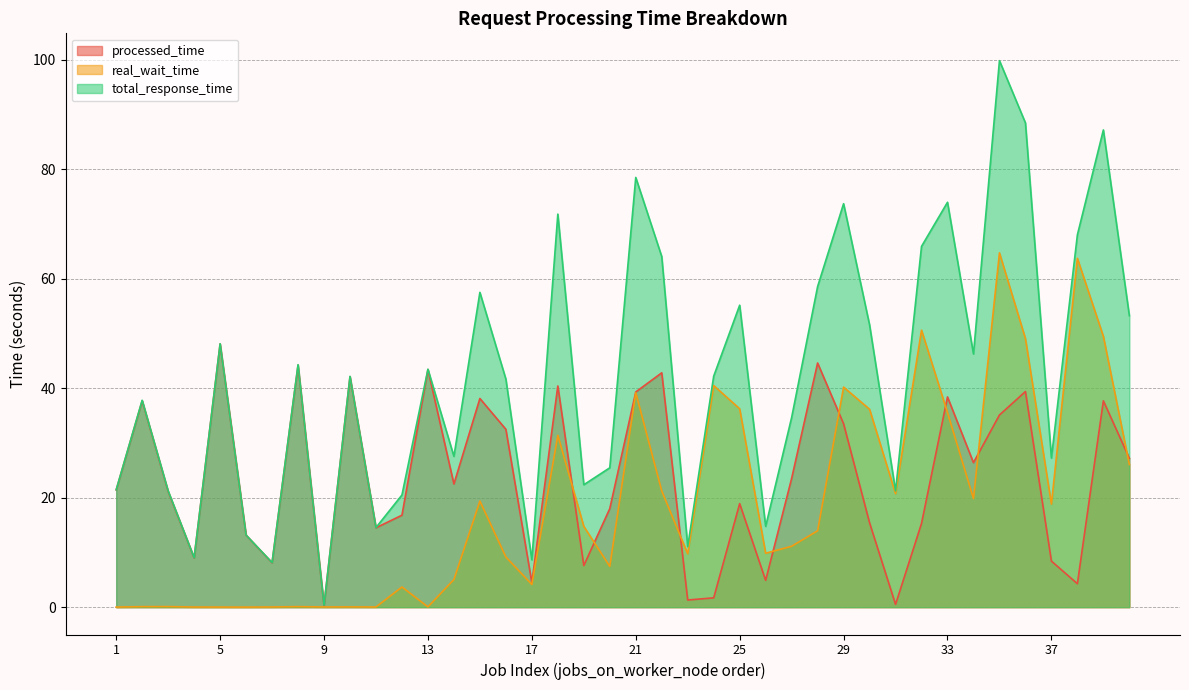

Between 28 and 32, which series saw the biggest shift?

real_wait_time